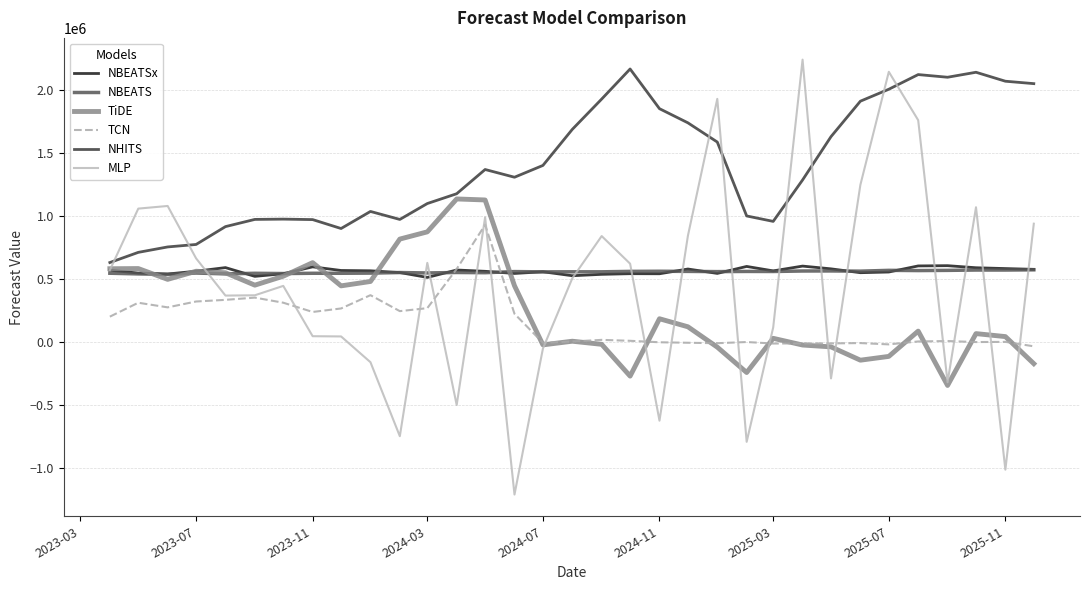

How many distinct data groups are displayed?

6